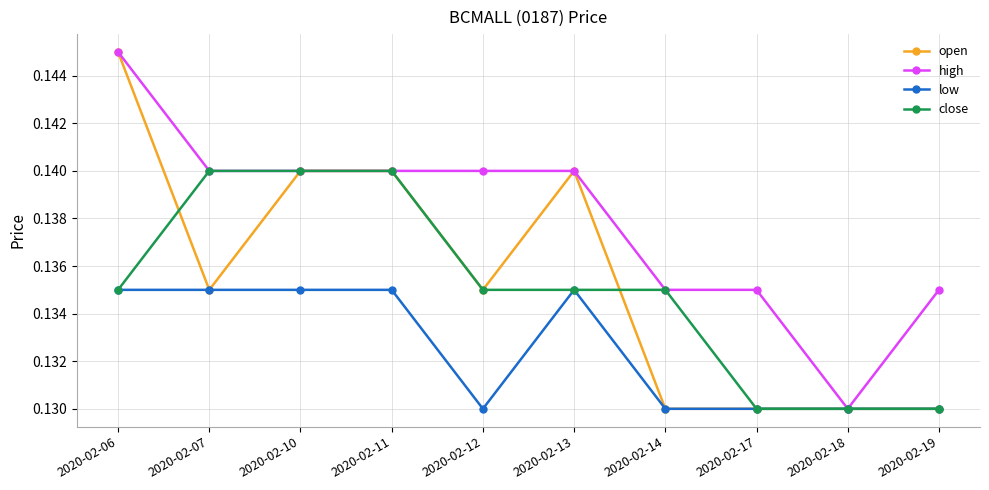

Count the number of data series in this chart.

4